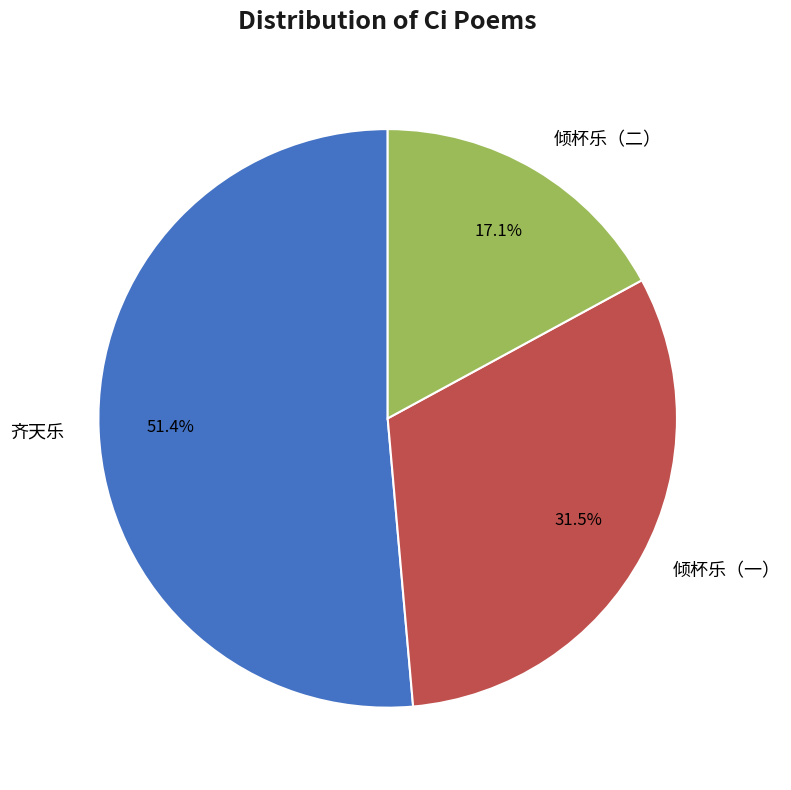

Between 倾杯乐（一） and 齐天乐, which is larger?

齐天乐